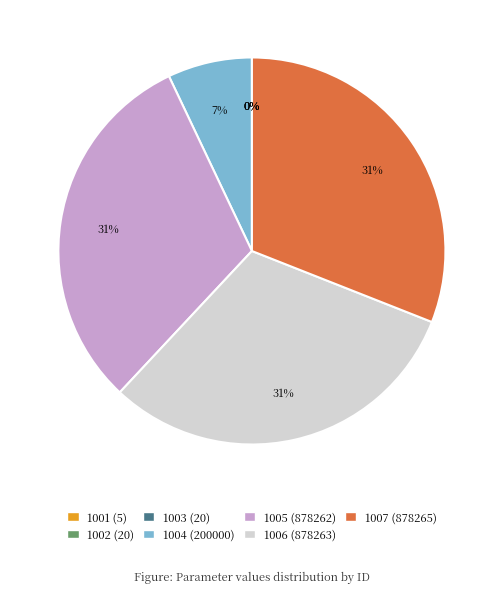

To the nearest percent, what is the difference between the largest and smallest slice percentages?

31%